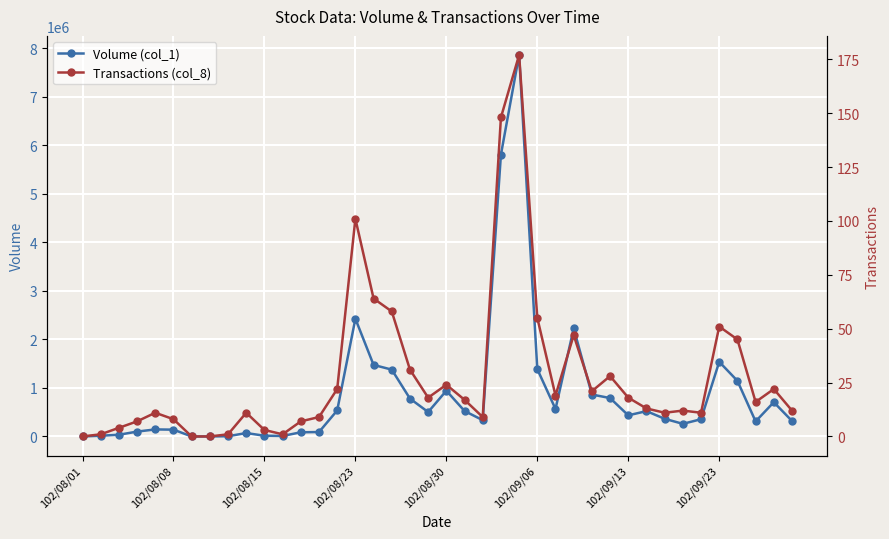

What value does the Volume (col_1) series have at 22, to the nearest 10?

335000